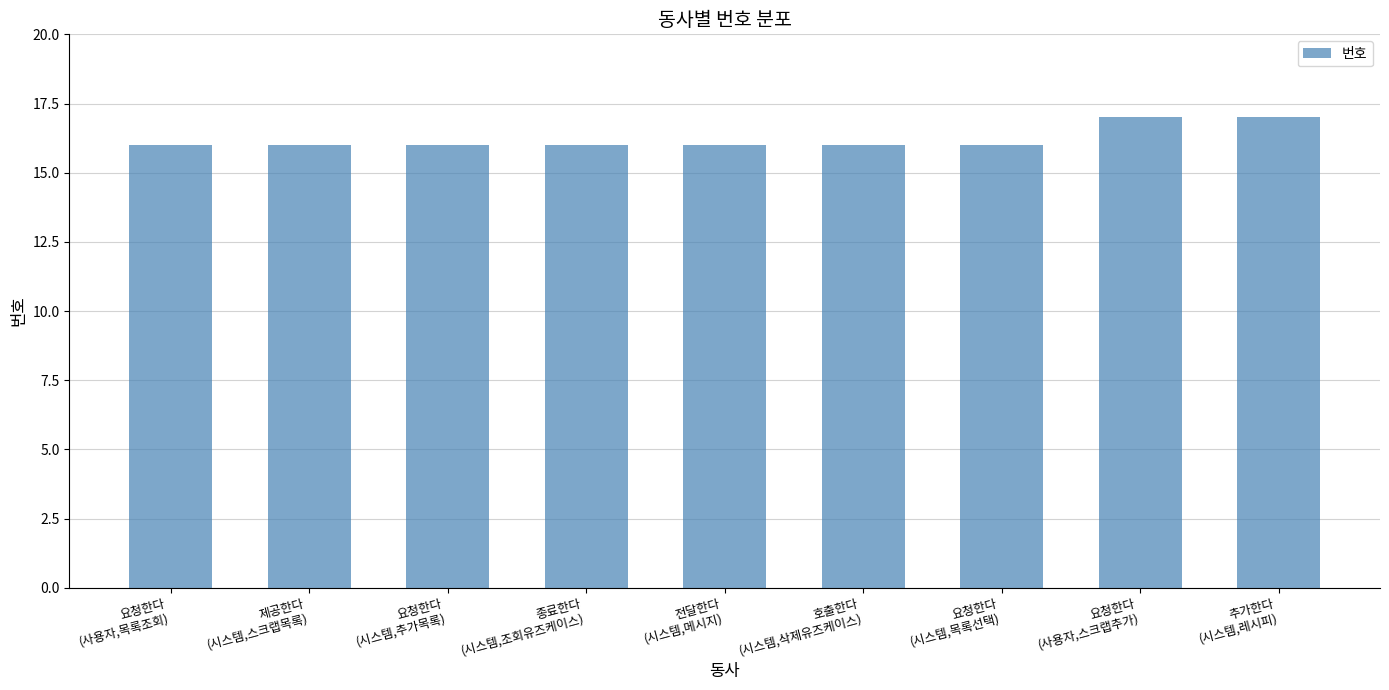

What is the smallest value displayed?

16